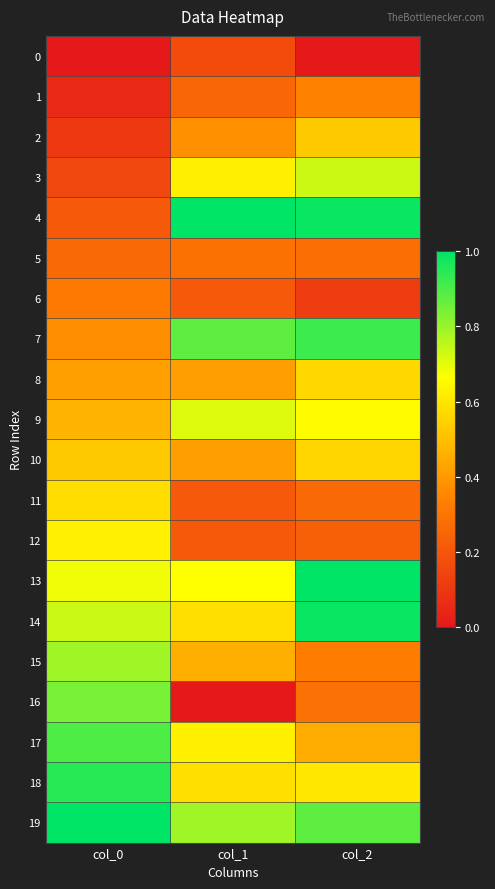

Which series has the largest range (max minus min)?

16